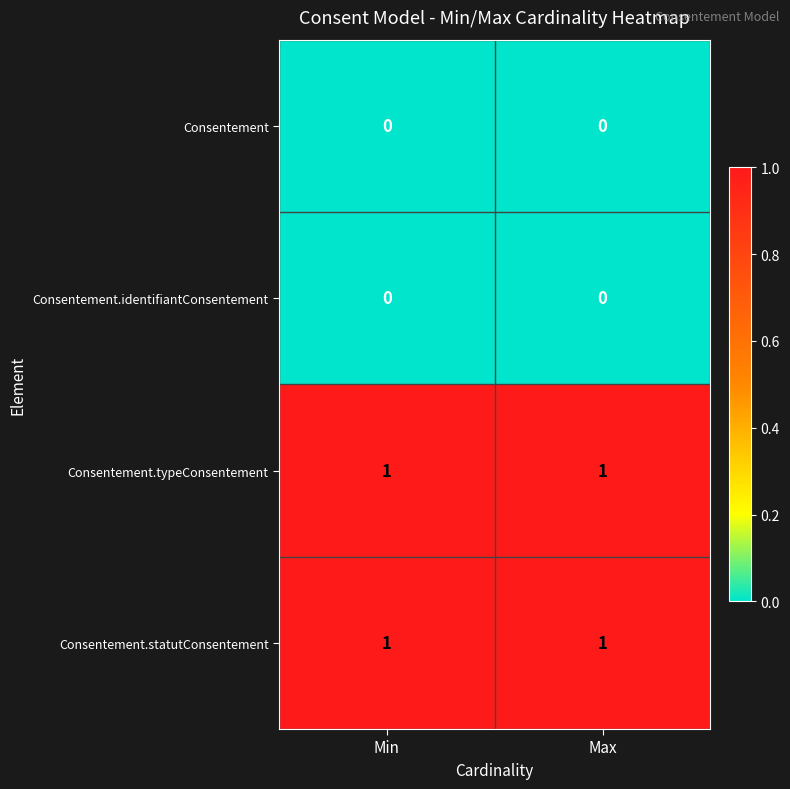

At how many categories does at least one series exceed 0?

2